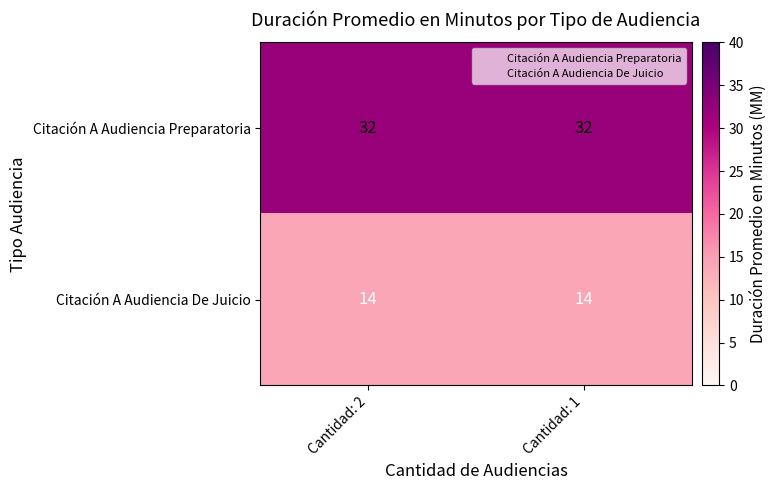

Is it true that Citación A Audiencia De Juicio equals 7 at Cantidad: 2?

False